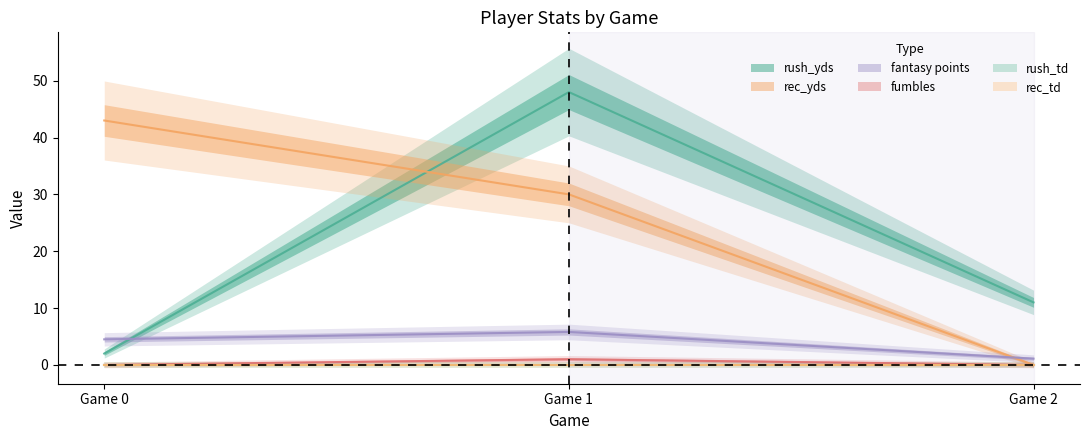

What is the spread (max minus min) of values at Game 2?

11.0